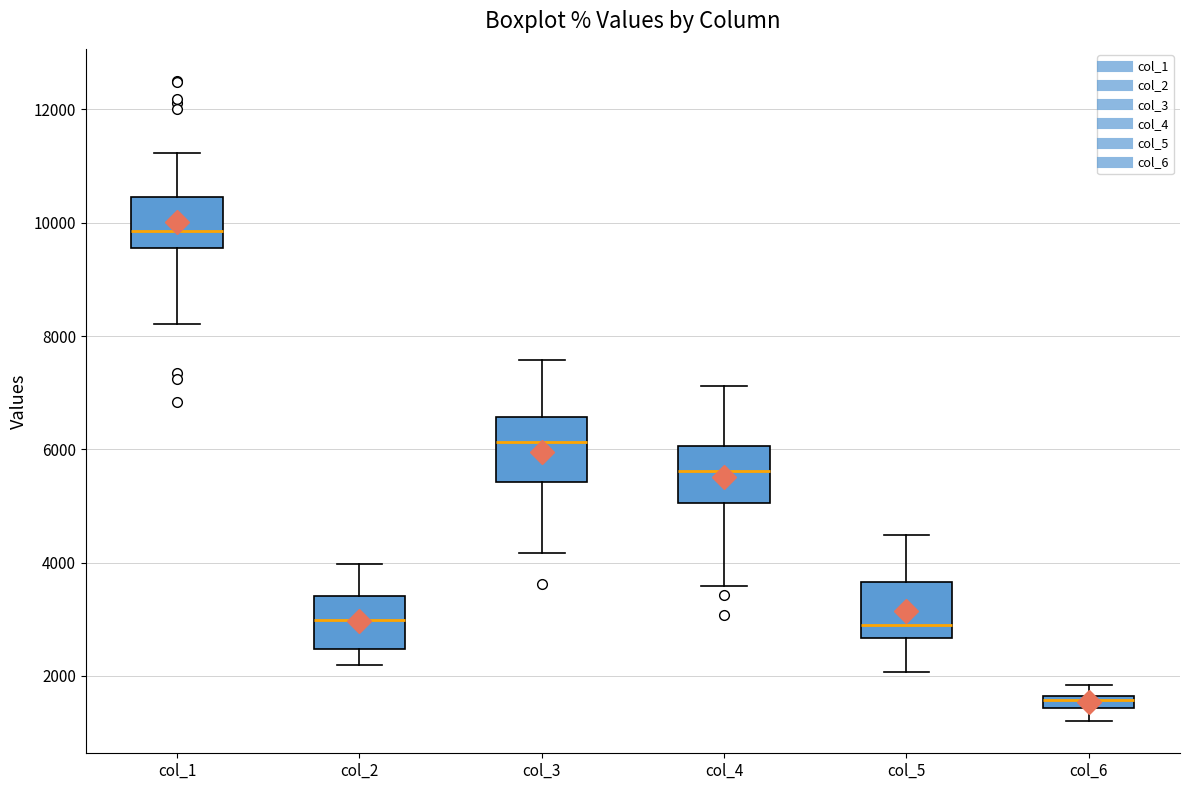

Which box's median line is the lowest?

col_6